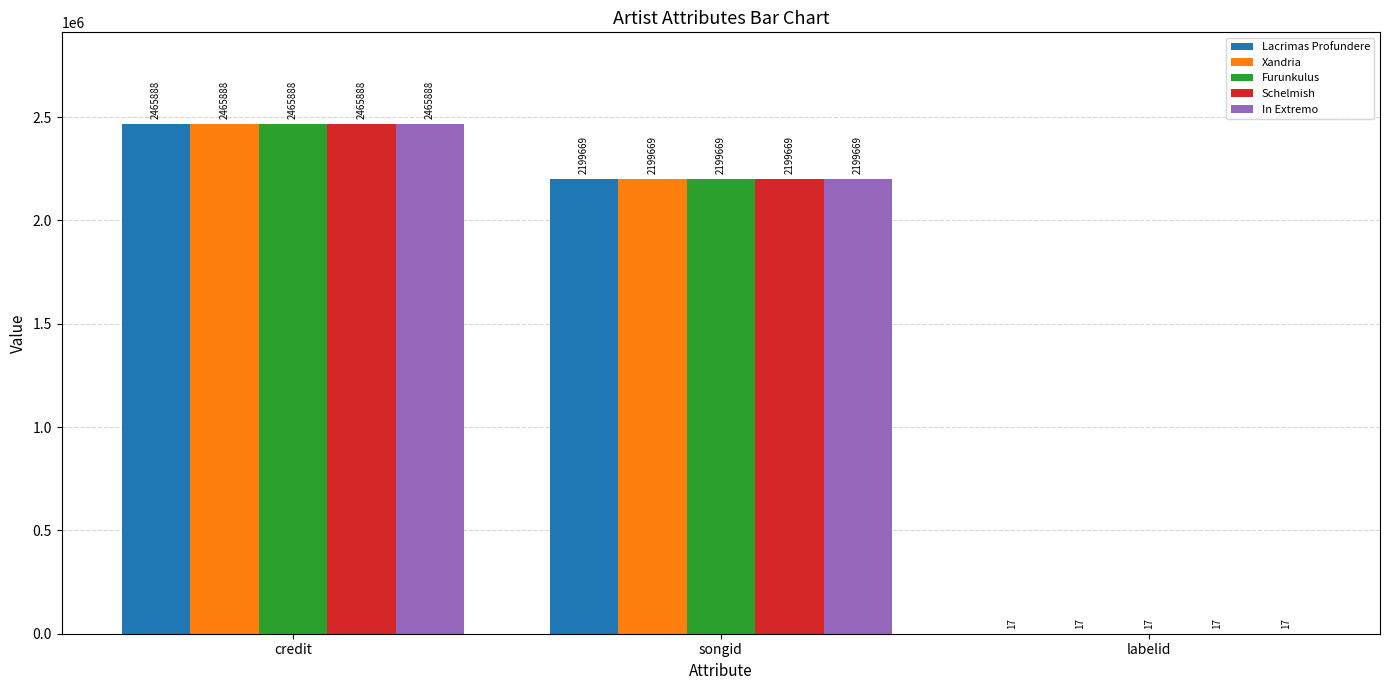

What is the maximum value shown in the chart?

2465888